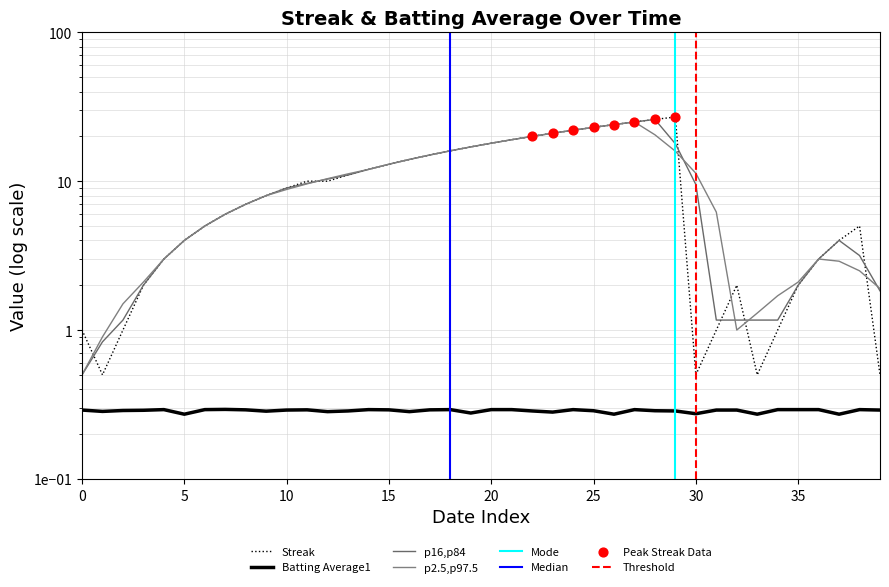

Which series reaches the maximum Y coordinate?

Streak